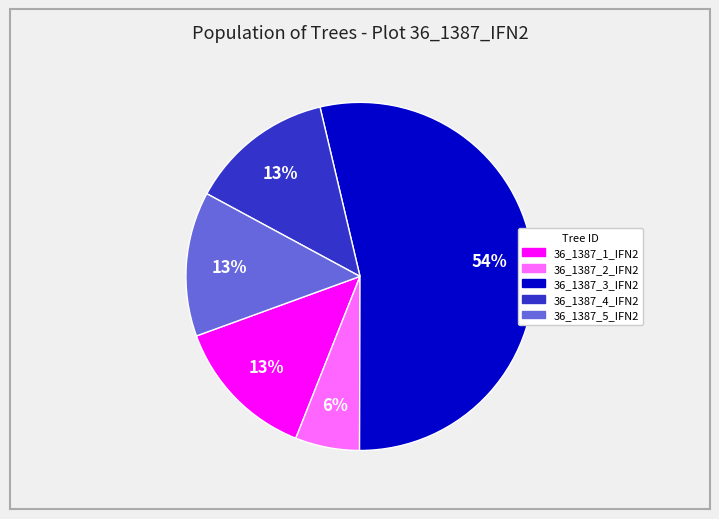

How many slices are in this pie chart?

5